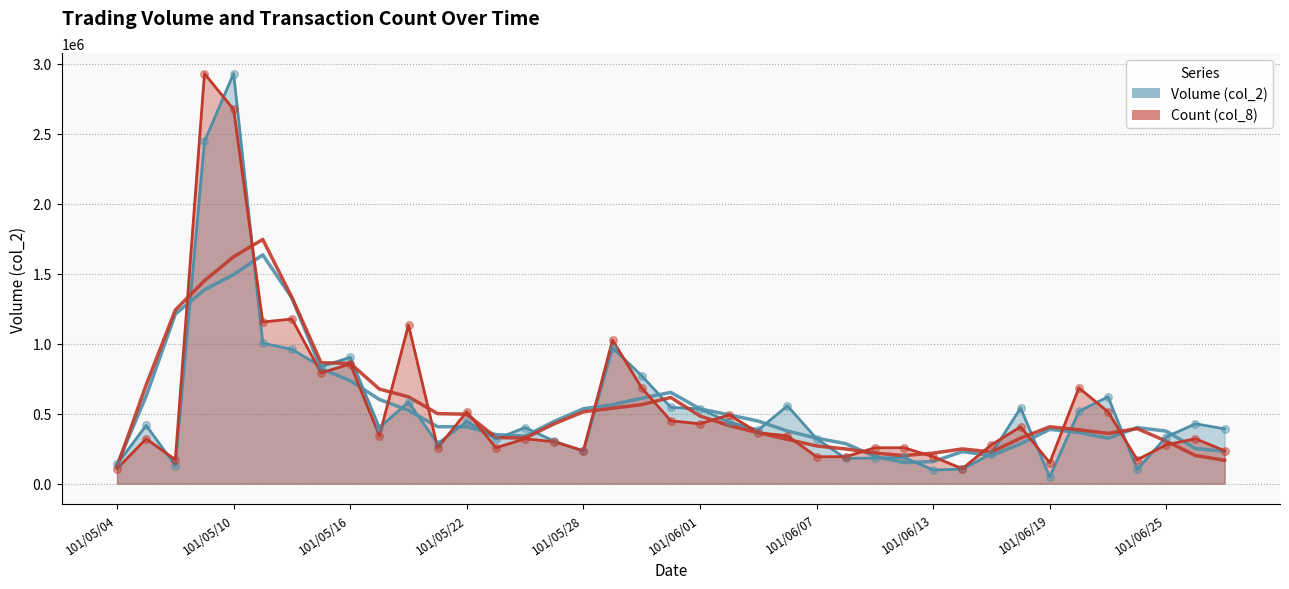

Which series reaches the minimum Y coordinate?

Volume (col_2)